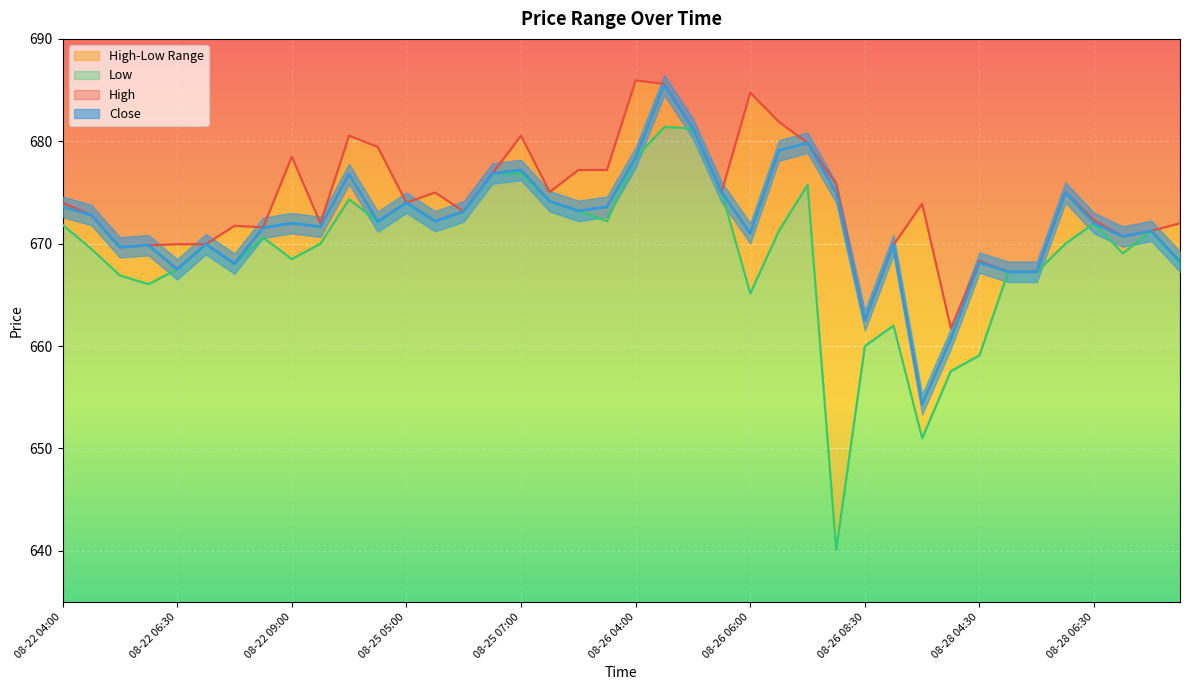

Is the value of Low at 08-25 06:00 greater than the value of High at 08-26 08:00?

No